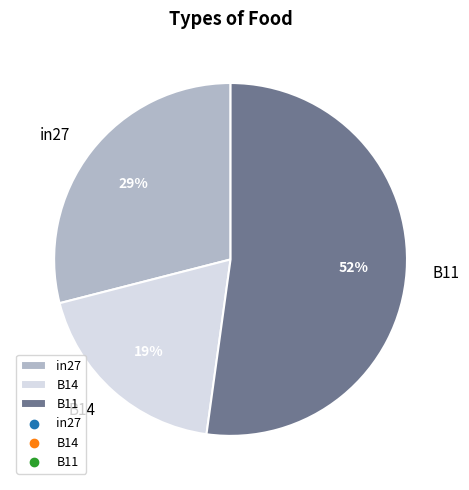

Between B11 and B14, which is larger?

B11